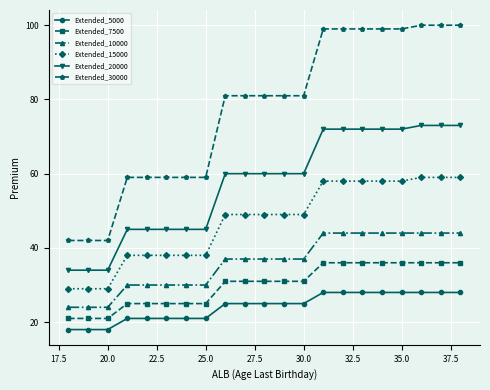

True or false: Extended_5000 and Extended_7500 intersect in this chart.

False